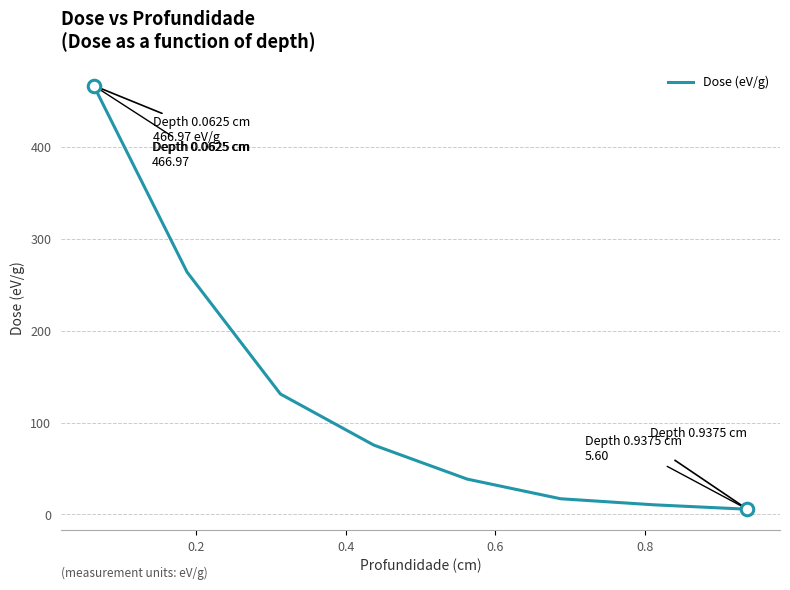

True or false: the data has more than 1 interior local peaks.

False